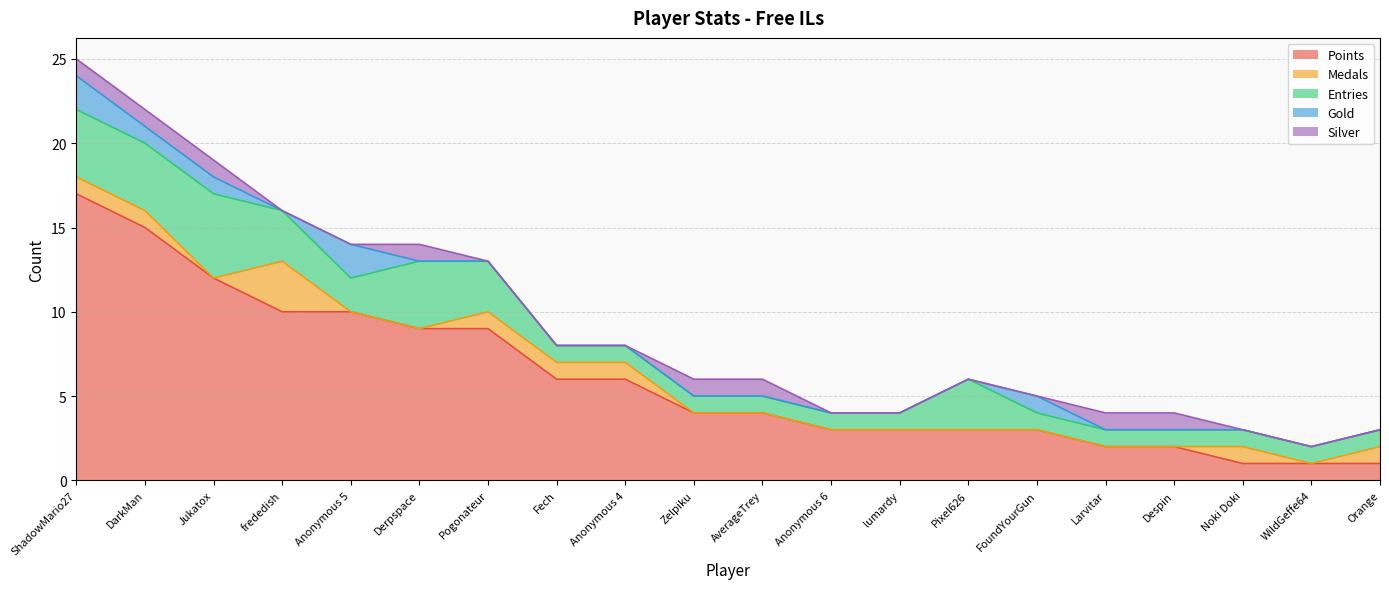

What is the difference between the highest and lowest values at Noki Doki?

1